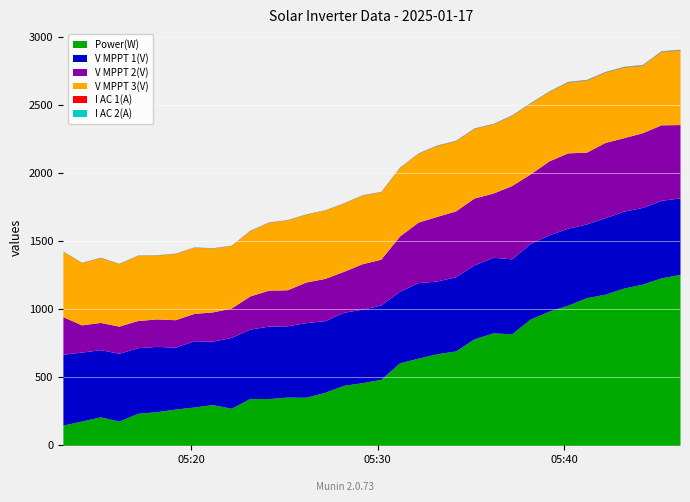

Reading left to right, transcribe all the data shown in this chart.

Power(W): 0=148.0	1=178.0	2=209.0	3=178.0	4=235.0	5=247.0	6=266.0	7=281.0	8=299.0	9=272.0	10=344.0	11=343.0	12=354.0	13=353.0	14=389.0	15=440.0	16=460.0	17=484.0	18=605.0	19=640.0	20=672.0	21=693.0	22=782.0	23=826.0	24=819.0	25=928.0	26=986.0	27=1029.0	28=1084.0	29=1110.0	30=1155.0	31=1184.0	32=1230.0	33=1255.0
V MPPT 1(V): 0=520.6	1=506.6	2=493.5	3=497.8	4=481.6	5=479.6	6=454.8	7=486.6	8=466.2	9=520.2	10=509.3	11=532.4	12=523.4	13=548.1	14=526.3	15=536.9	16=540.1	17=546.4	18=526.4	19=554.7	20=534.6	21=544.8	22=543.1	23=555.2	24=550.6	25=555.4	26=560.5	27=565.4	28=542.3	29=561.8	30=564.5	31=563.5	32=569.4	33=562.4
V MPPT 2(V): 0=276.1	1=200.0	2=200.0	3=199.6	4=199.6	5=201.8	6=201.7	7=200.9	8=214.6	9=215.9	10=243.7	11=264.0	12=265.0	13=297.9	14=310.6	15=300.4	16=333.5	17=336.6	18=405.6	19=445.0	20=474.9	21=483.6	22=491.4	23=471.7	24=538.6	25=510.9	26=543.0	27=553.8	28=526.8	29=552.8	30=540.2	31=548.6	32=554.9	33=538.6
V MPPT 3(V): 0=478.9	1=456.8	2=475.8	3=458.6	4=477.8	5=468.8	6=485.8	7=485.8	8=468.7	9=458.9	10=479.5	11=498.0	12=512.6	13=497.8	14=501.6	15=500.3	16=503.5	17=494.9	18=501.6	19=504.9	20=519.9	21=514.5	22=510.5	23=507.8	24=514.9	25=519.1	26=508.7	27=519.7	28=529.1	29=515.9	30=518.5	31=495.3	32=537.9	33=547.7
I AC 1(A): 0=1.7	1=1.6	2=1.8	3=1.6	4=1.7	5=1.6	6=1.7	7=1.6	8=1.6	9=1.5	10=1.9	11=1.8	12=1.6	13=1.8	14=1.5	15=1.8	16=1.8	17=1.7	18=2.2	19=2.0	20=2.4	21=2.3	22=2.5	23=2.3	24=2.4	25=2.7	26=2.8	27=2.9	28=3.0	29=3.0	30=3.0	31=3.1	32=3.2	33=3.2
I AC 2(A): 0=1.5	1=1.6	2=1.6	3=1.7	4=1.6	5=1.4	6=1.5	7=1.6	8=1.6	9=1.4	10=1.7	11=1.6	12=1.8	13=1.6	14=1.4	15=1.7	16=1.8	17=1.7	18=2.2	19=2.0	20=2.4	21=2.3	22=2.5	23=2.3	24=2.5	25=2.6	26=2.8	27=2.9	28=3.1	29=3.1	30=3.2	31=3.3	32=3.3	33=3.2